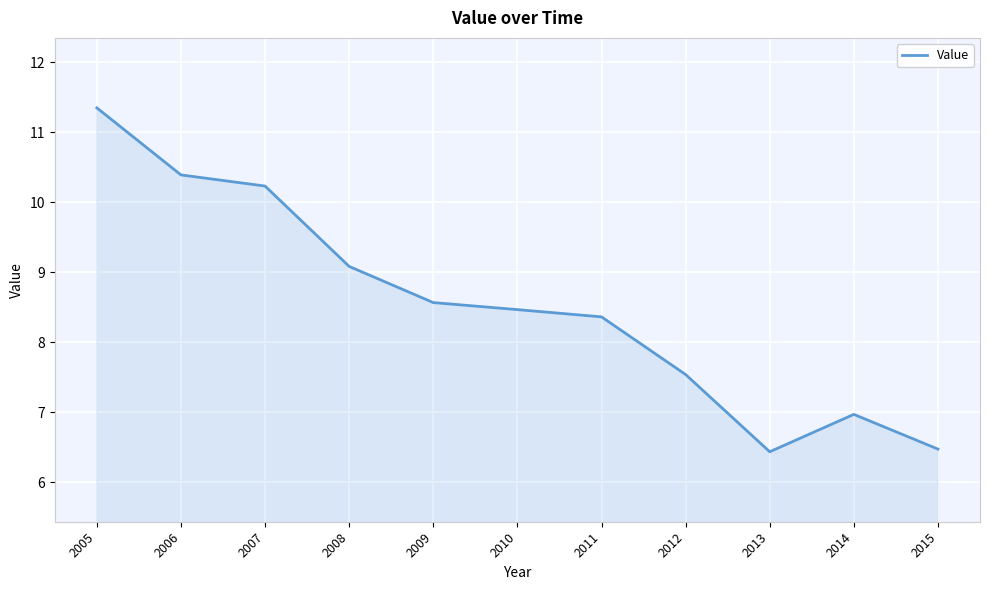

Is it true that the value at 2015 is 6.5?

True